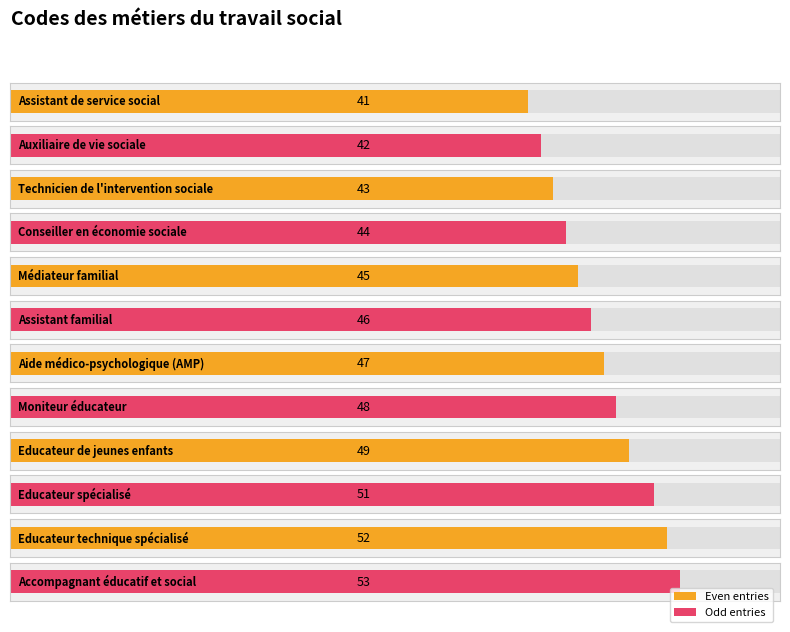

What is the smallest value displayed?

41